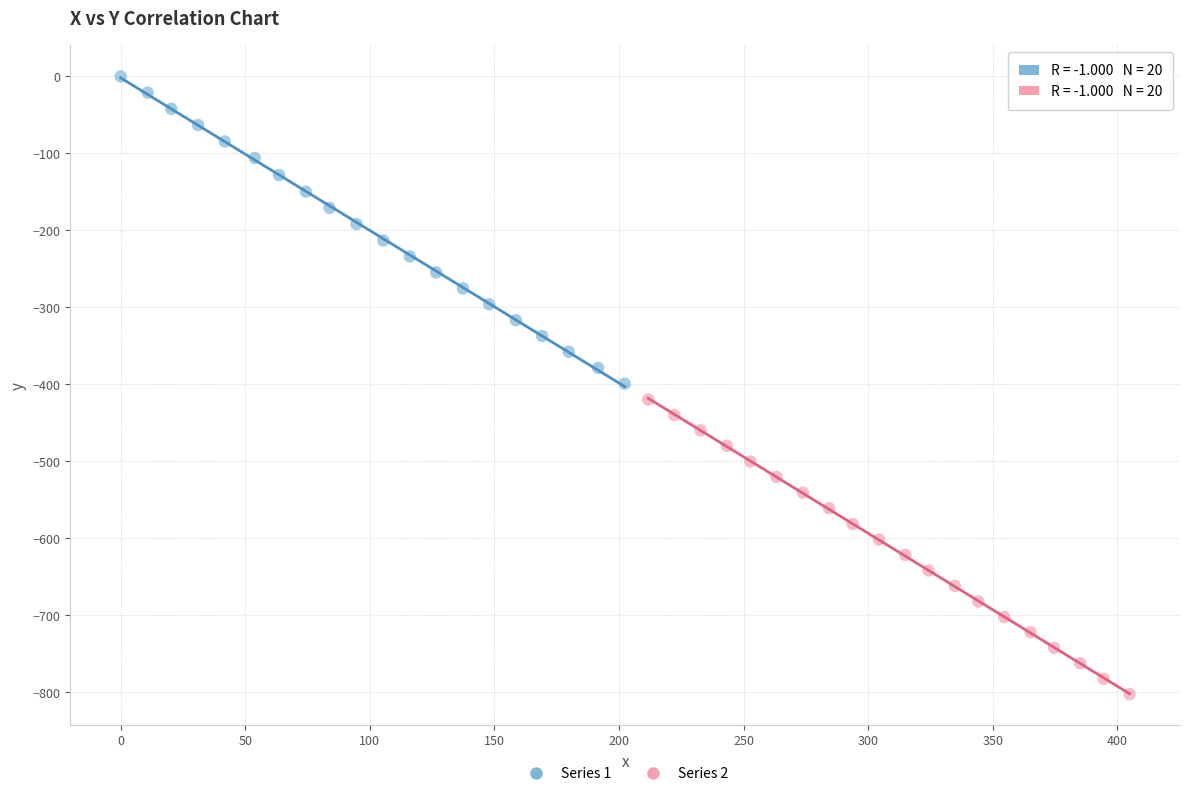

Which series has the widest spread of Y values?

Series 1